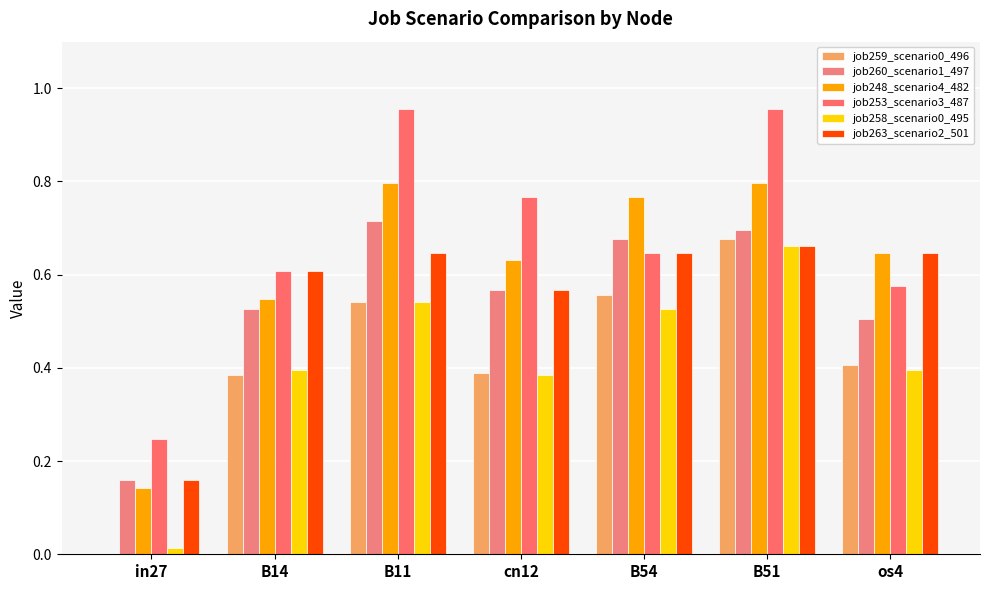

Which series has the widest spread of values?

job253_scenario3_487